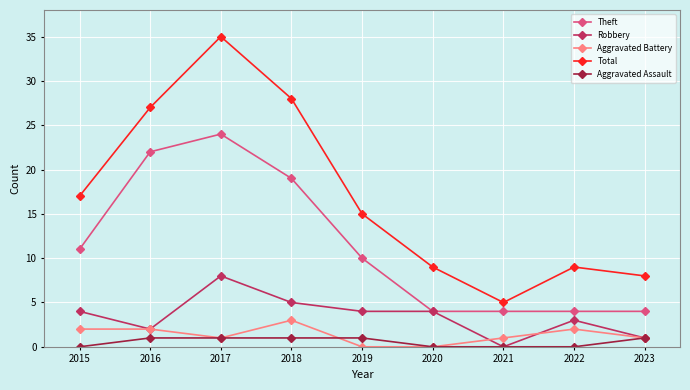

What is the value of the Theft point at the 4th from the left?

19